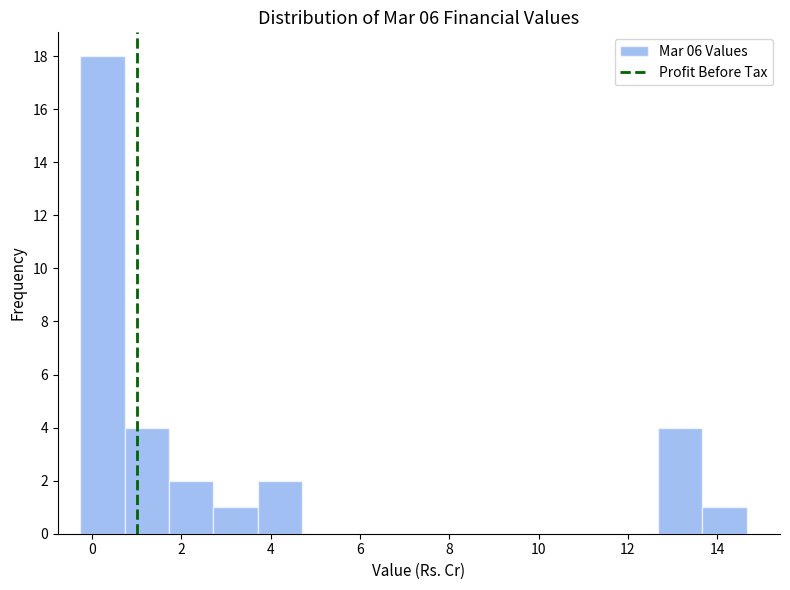

Reading left to right, list every bar in this chart as the range it spans on the x-axis followed by its height. Neither the bar edges nor the heights are printed on the chart, so give them approximately, as read against the axes.

-0.2 to 0.8: 18
0.8 to 1.8: 4
1.8 to 2.8: 2
2.8 to 3.8: 1
3.8 to 4.8: 2
4.8 to 5.8: 0
5.8 to 6.6: 0
6.6 to 7.6: 0
7.6 to 8.6: 0
8.6 to 9.6: 0
9.6 to 10.6: 0
10.6 to 11.6: 0
11.6 to 12.6: 0
12.6 to 13.6: 4
13.6 to 14.6: 1